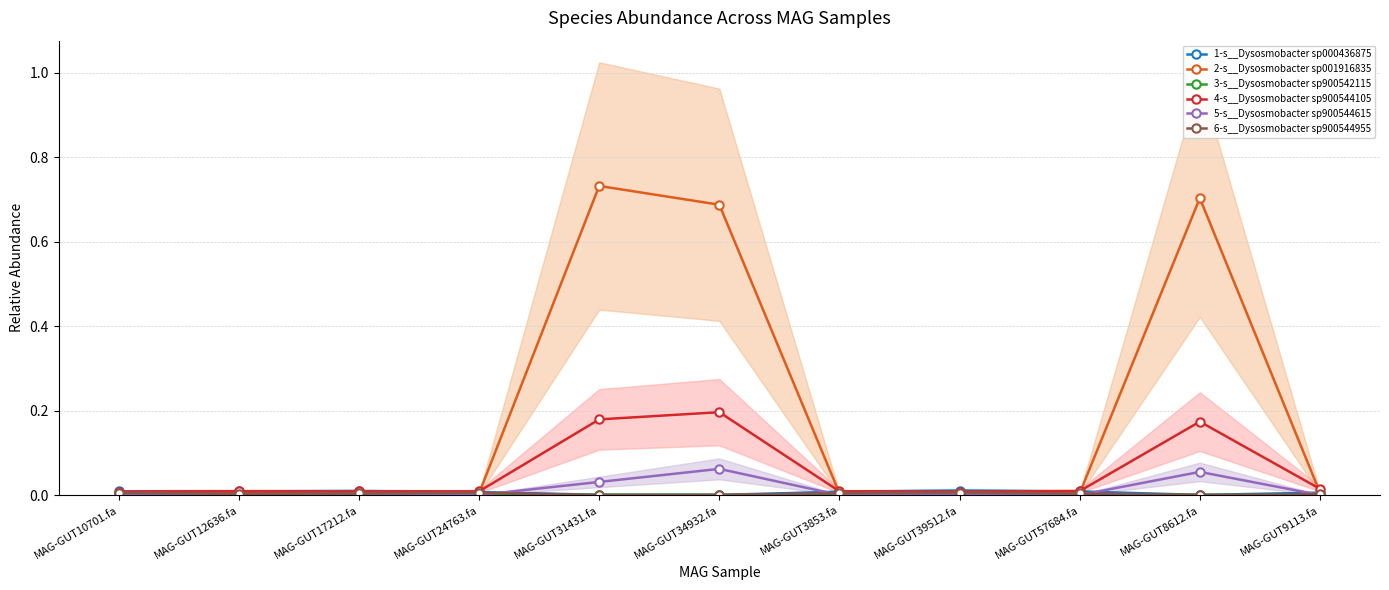

True or false: 4-s__Dysosmobacter sp900544105 and 5-s__Dysosmobacter sp900544615 cross at least once.

False